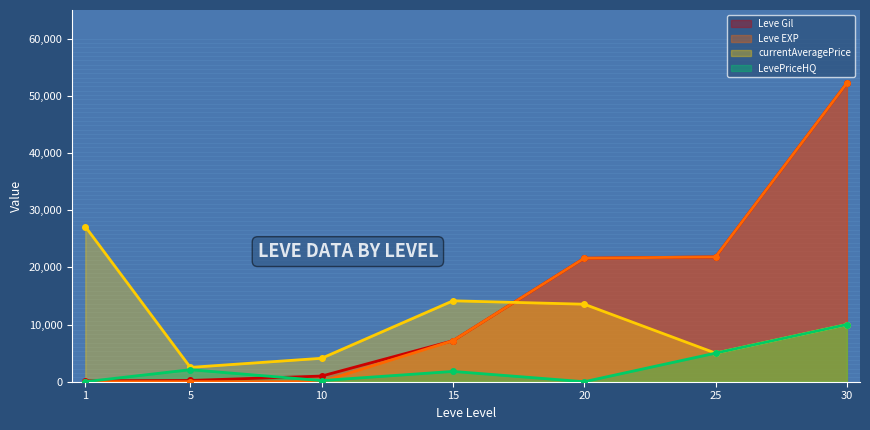

True or false: Leve EXP and Leve Gil cross at least once.

False